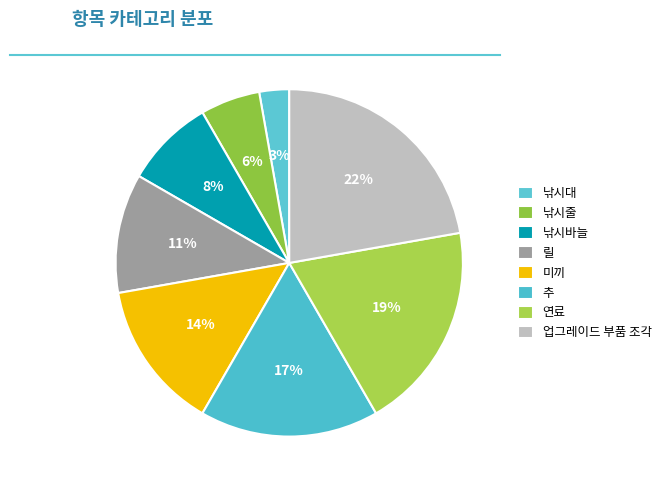

Count the number of slices in the pie.

8